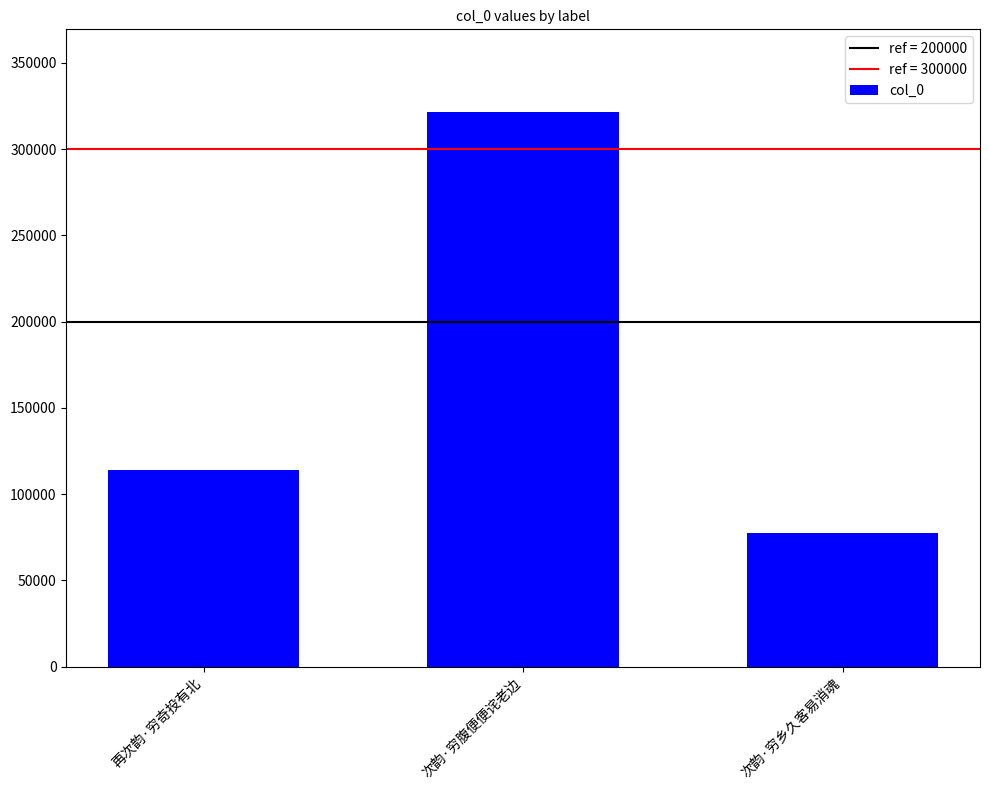

Rank the categories by value from lowest to highest.

次韵·穷乡久客易消魂, 再次韵·穷奇投有北, 次韵·穷腹便便诧老边